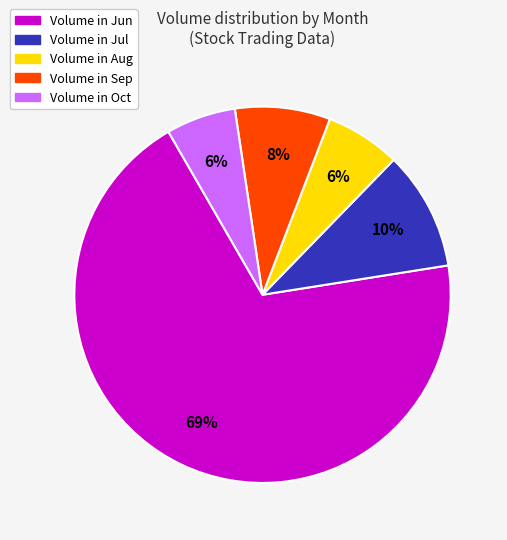

Is it true that Volume in Oct is 6% of the pie?

True